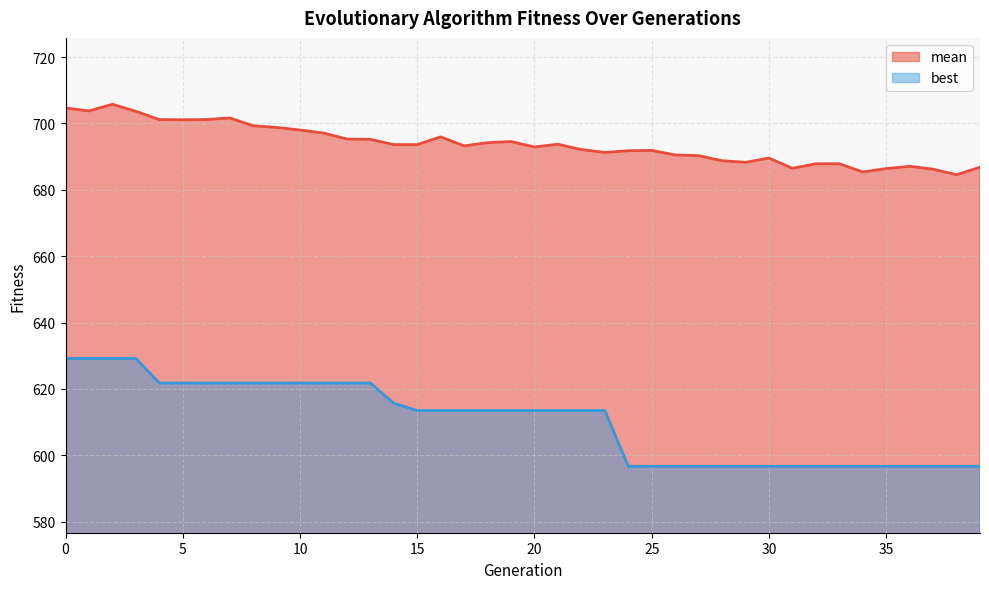

What is the value of the best point at the 3rd from the left?

629.2